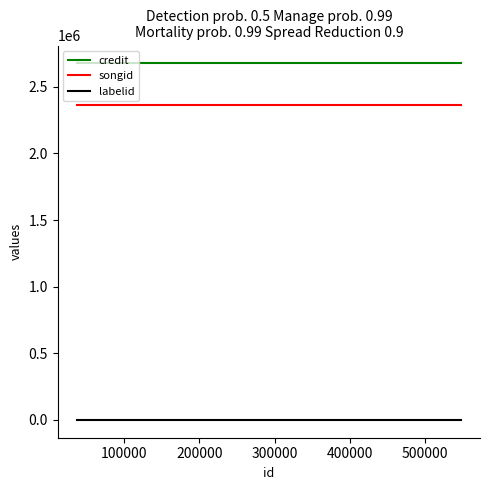

What is the maximum value for songid?

2359770